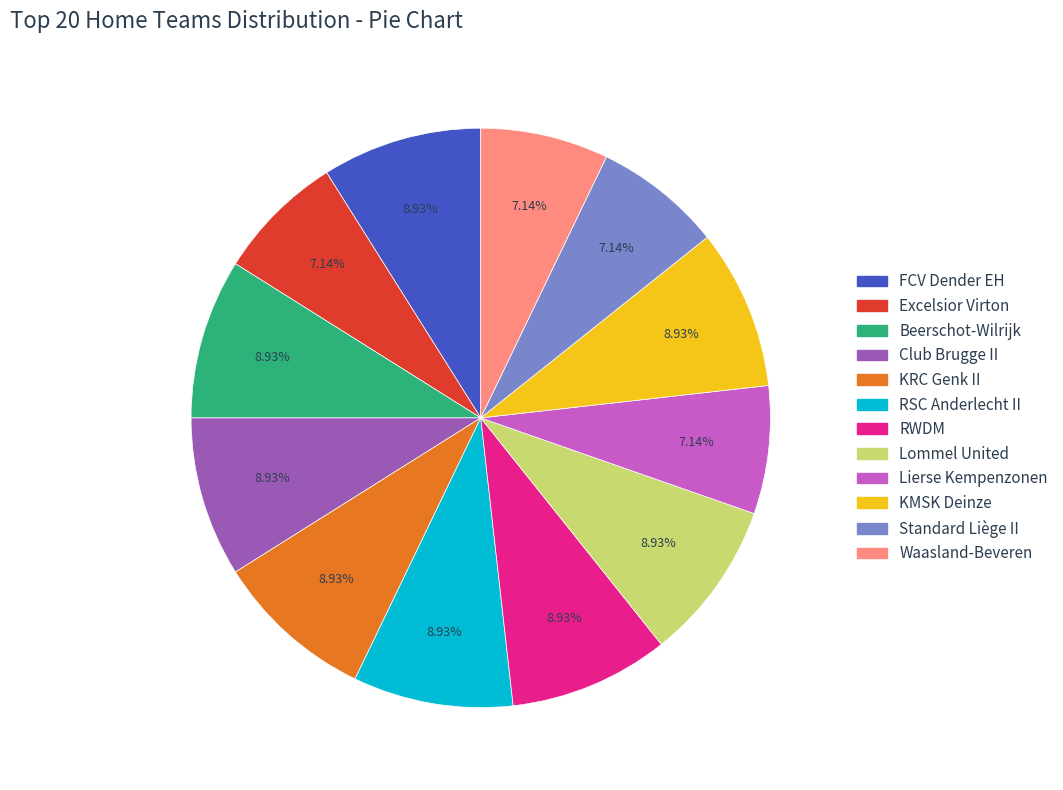

What percentage is the Waasland-Beveren slice, to the nearest percent?

7%